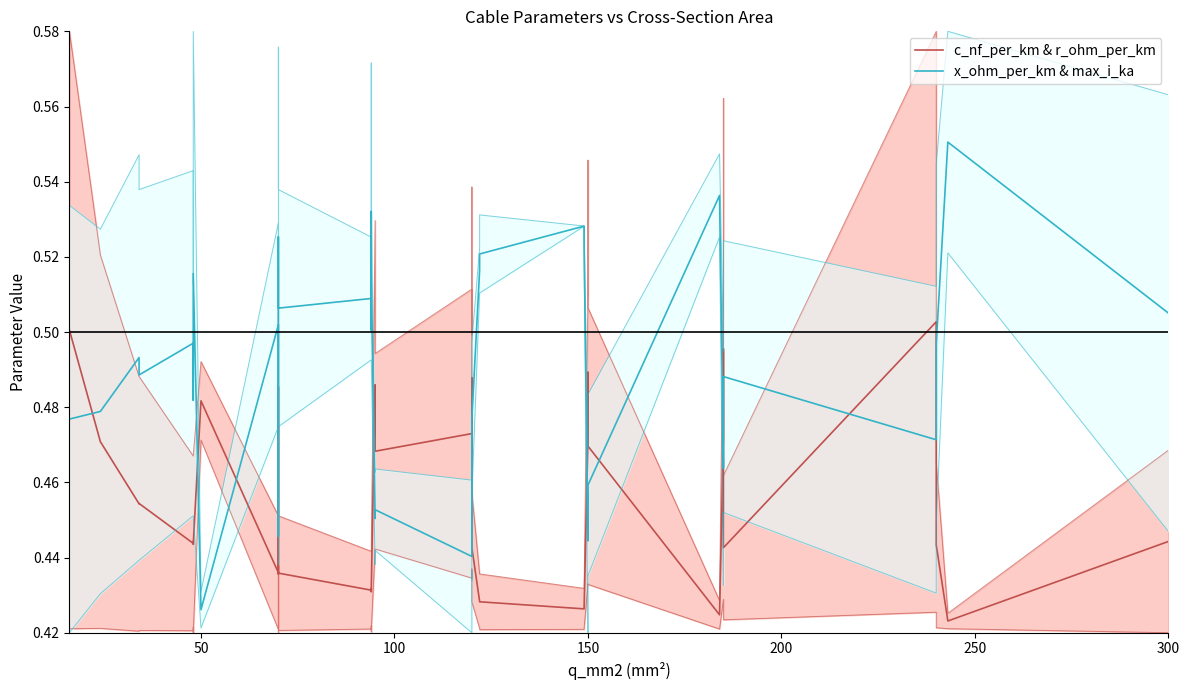

At how many categories does at least one series exceed 0?

40